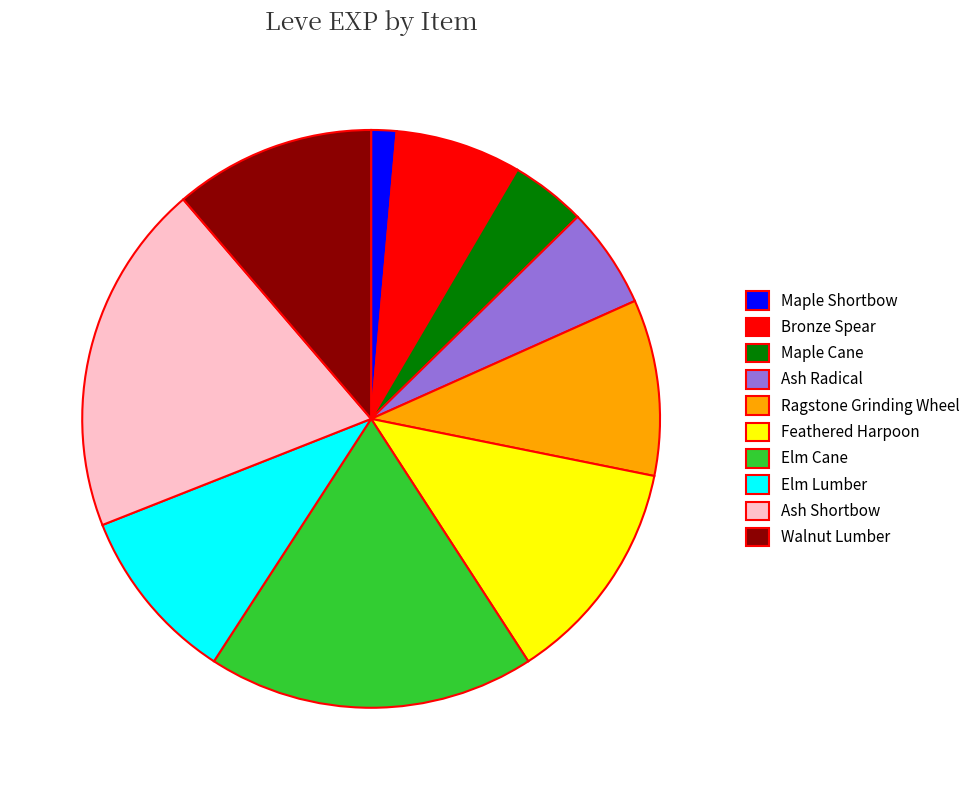

Is there any slice that represents more than half of the pie?

No